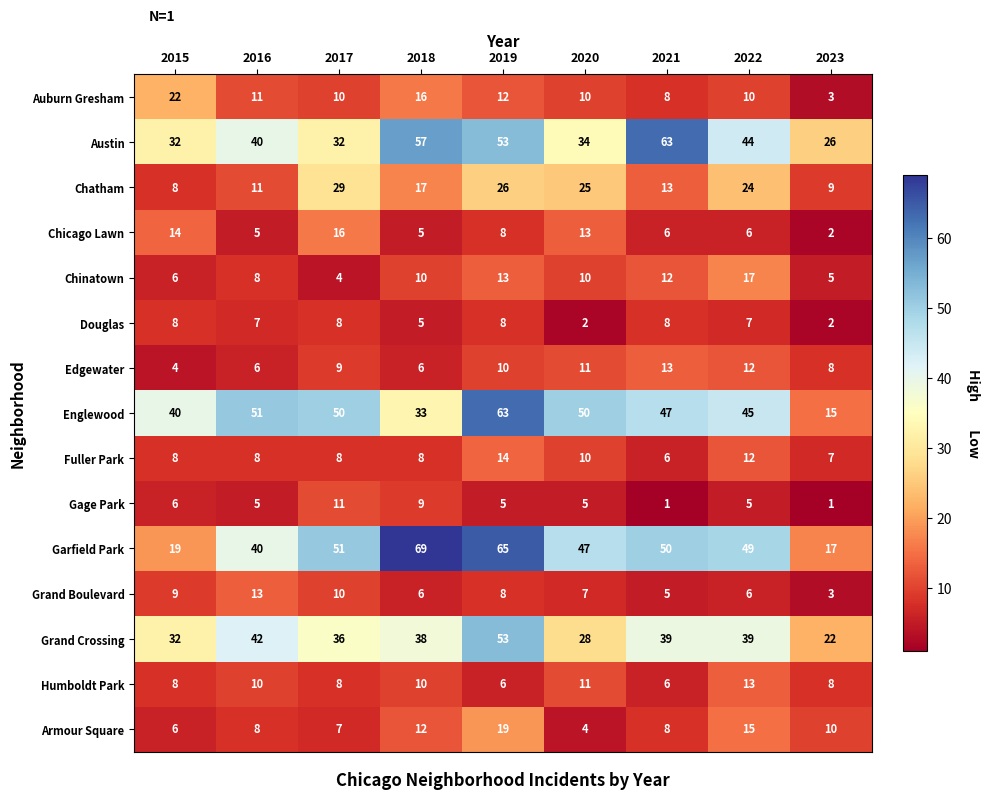

Where is Chatham nearest to the value 18?

2018